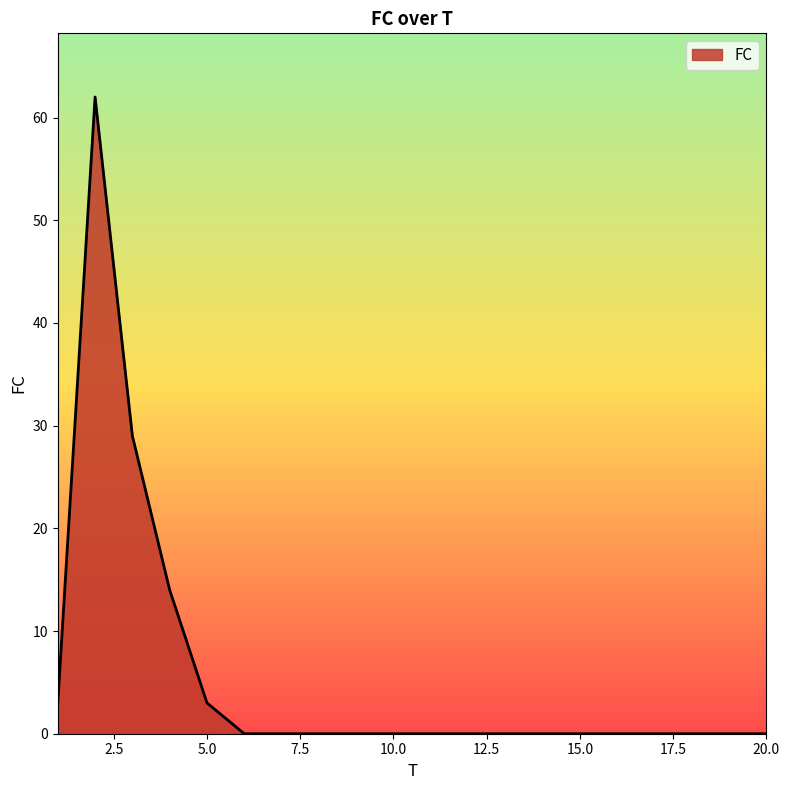

What is the maximum value shown in the chart?

62